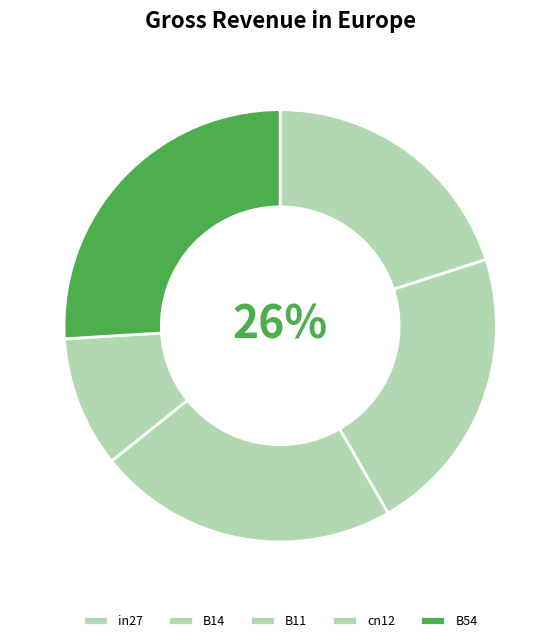

How many slices are in this pie chart?

5